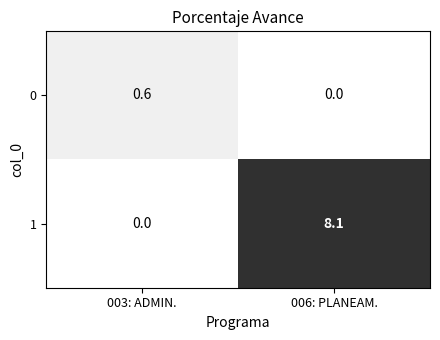

Which series has the widest spread of values?

1